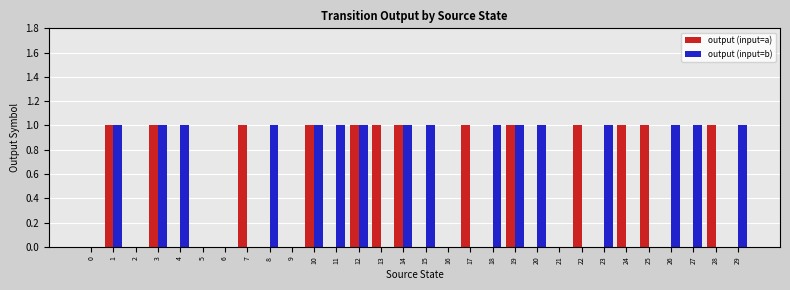

Does the chart contain stacked bars?

No